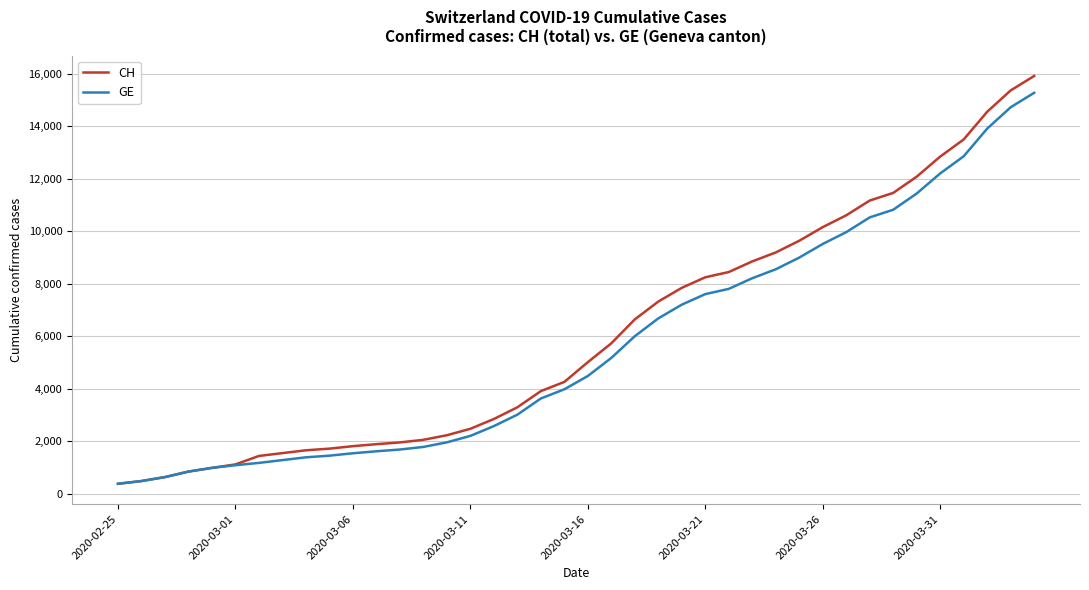

Which series has the widest spread of values?

CH